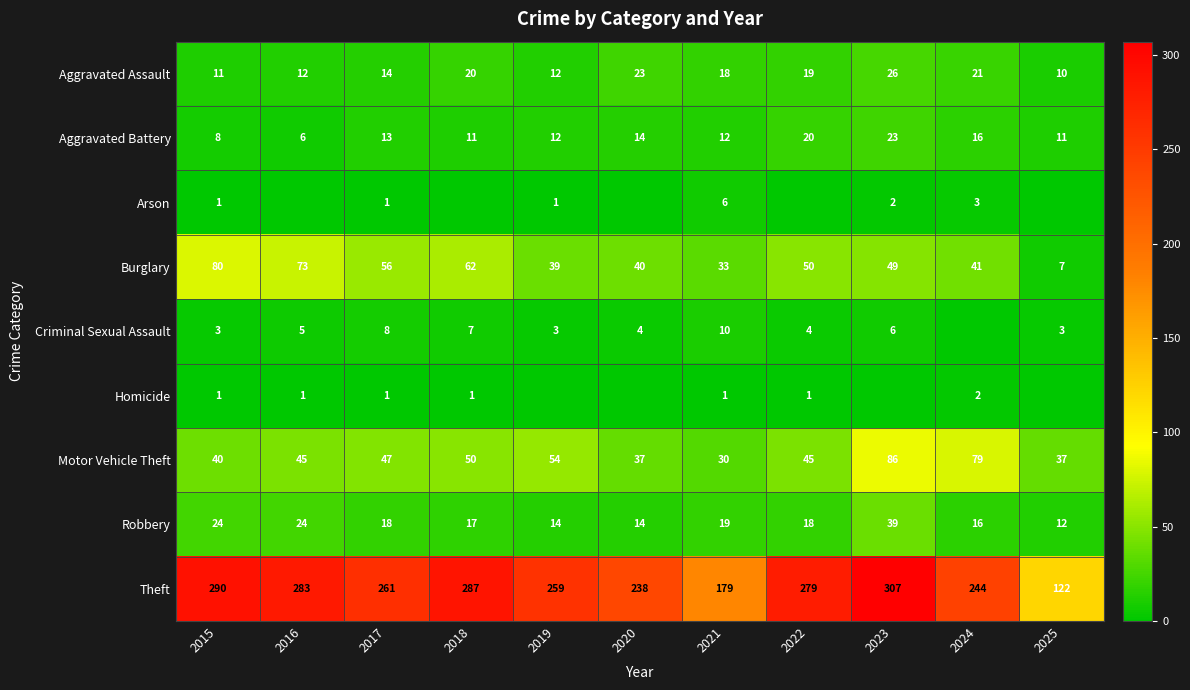

Is it true that Criminal Sexual Assault equals 3 at 2015?

True